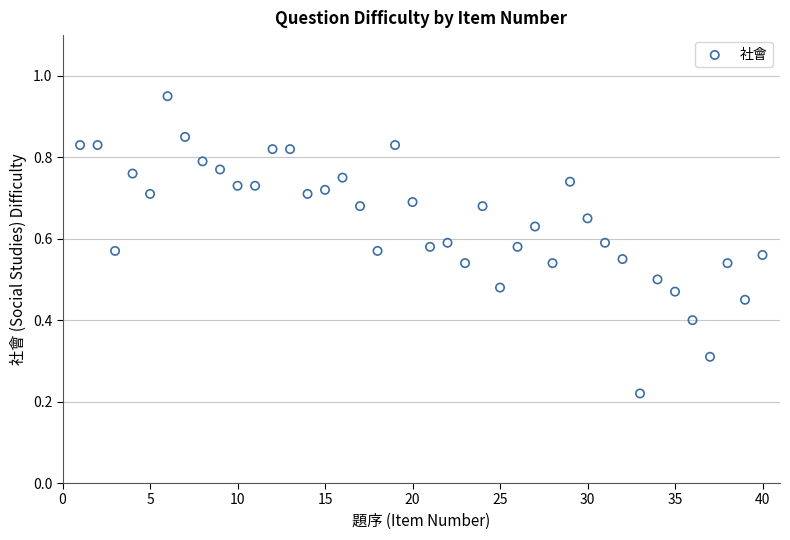

What is the range of X values (max minus min)?

39.0